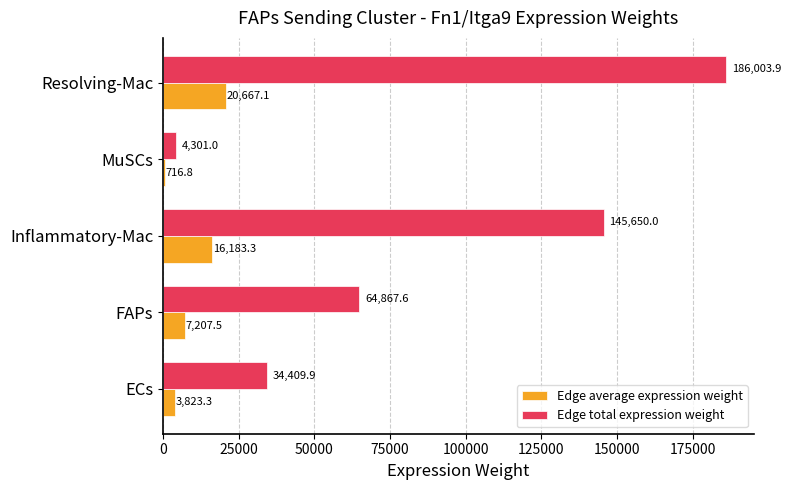

What is the difference between the maximum and second lowest values in the Edge total expression weight series?

151594.1